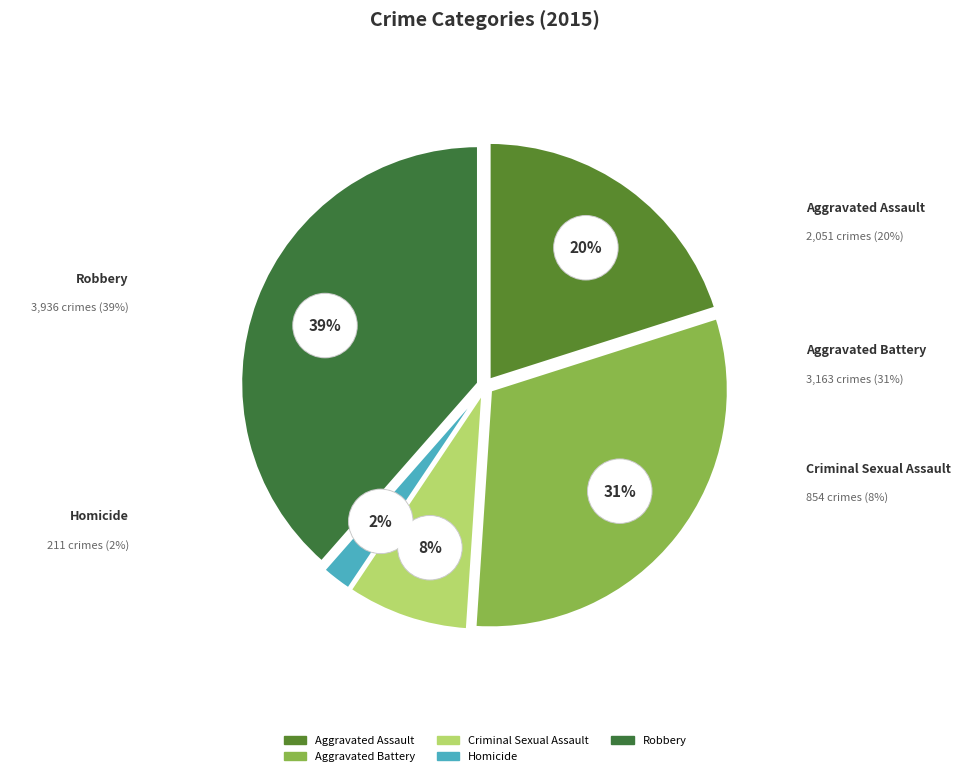

What percentage is the Aggravated Assault slice, to the nearest percent?

20%